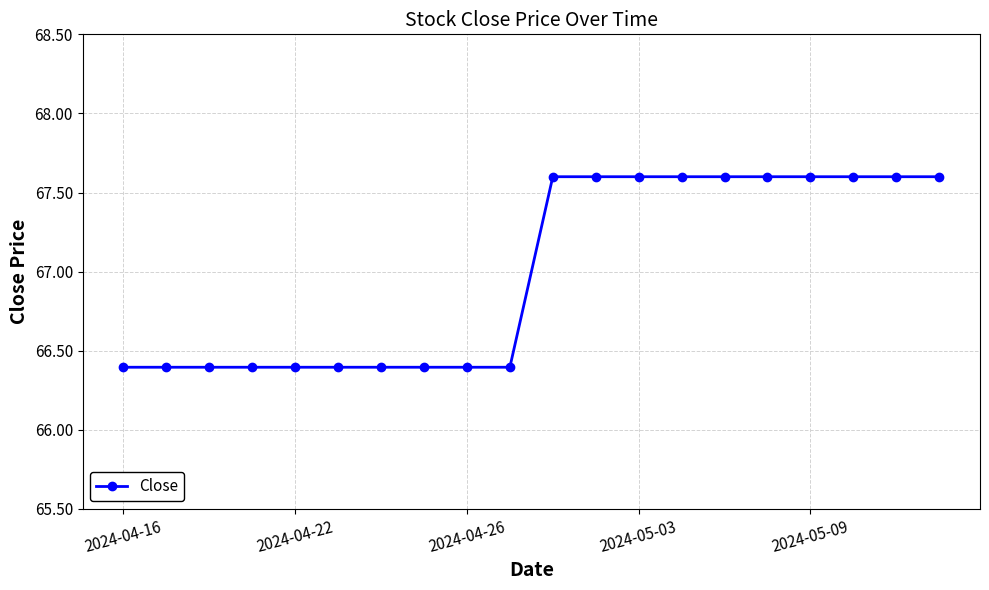

What is the minimum value shown in the chart?

66.4